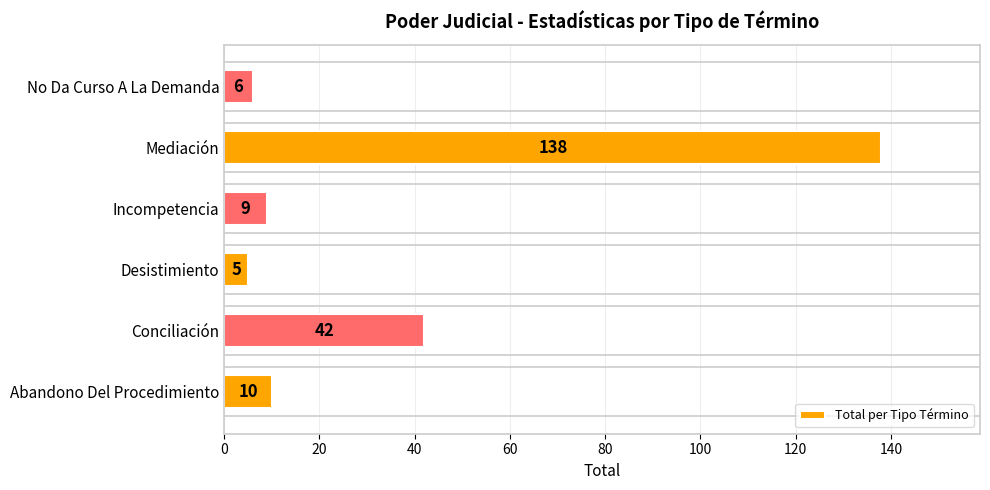

Is it true that the value at Incompetencia is 15?

False